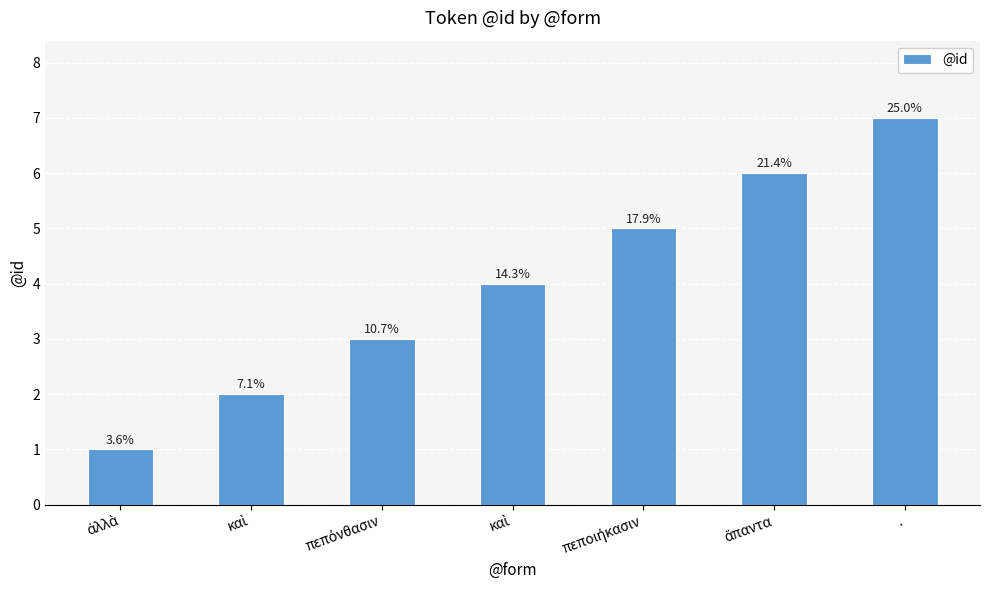

The value at ἅπαντα is 6. True or false?

True